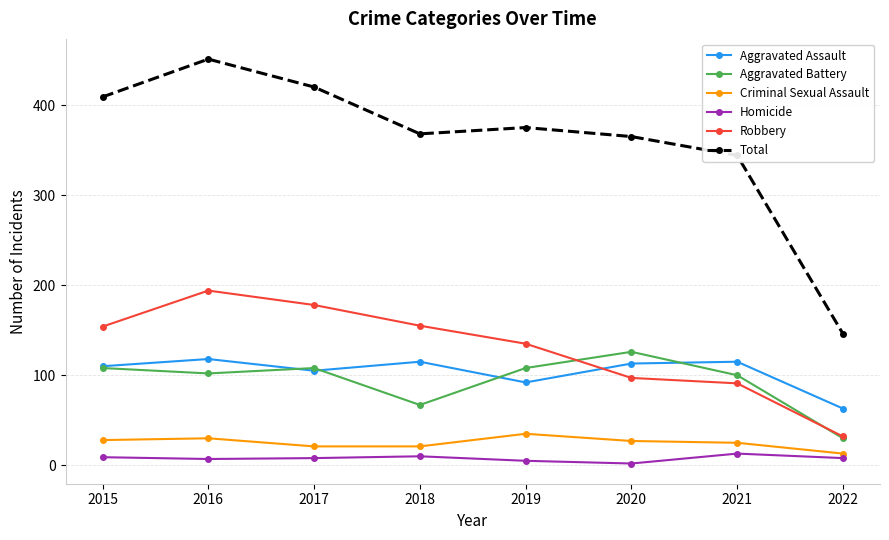

What is the difference between the Aggravated Assault values at 2019 and 2016?

26